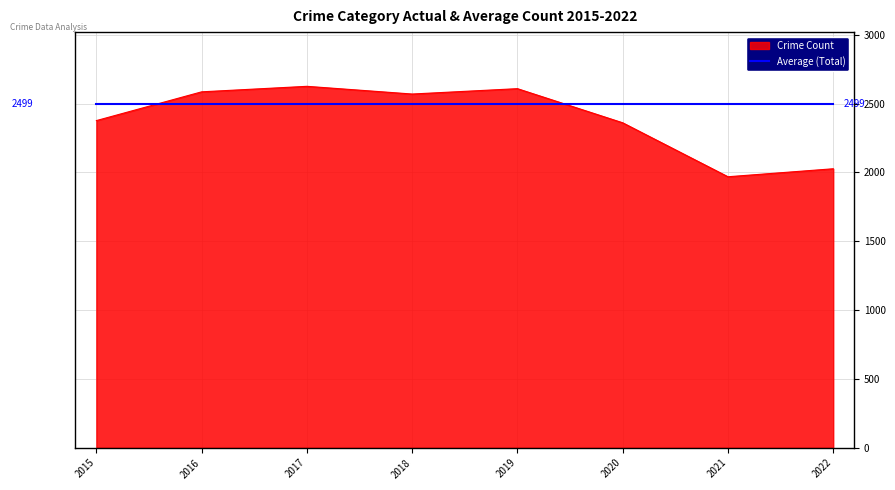

What are all the series names shown in the legend?

Crime Count, Average (Total)